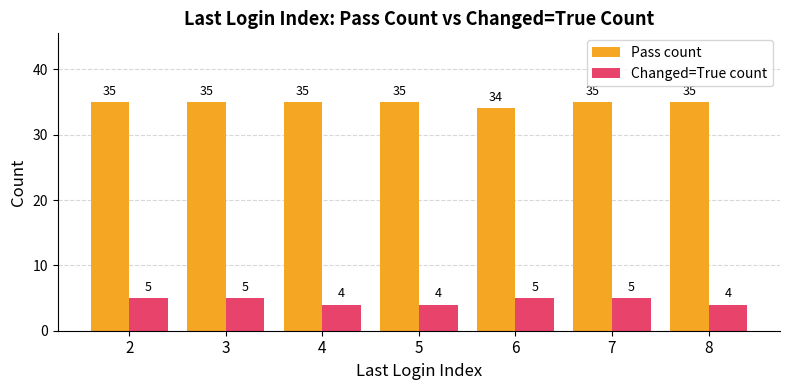

How many Pass count values are between 35 and 36?

6